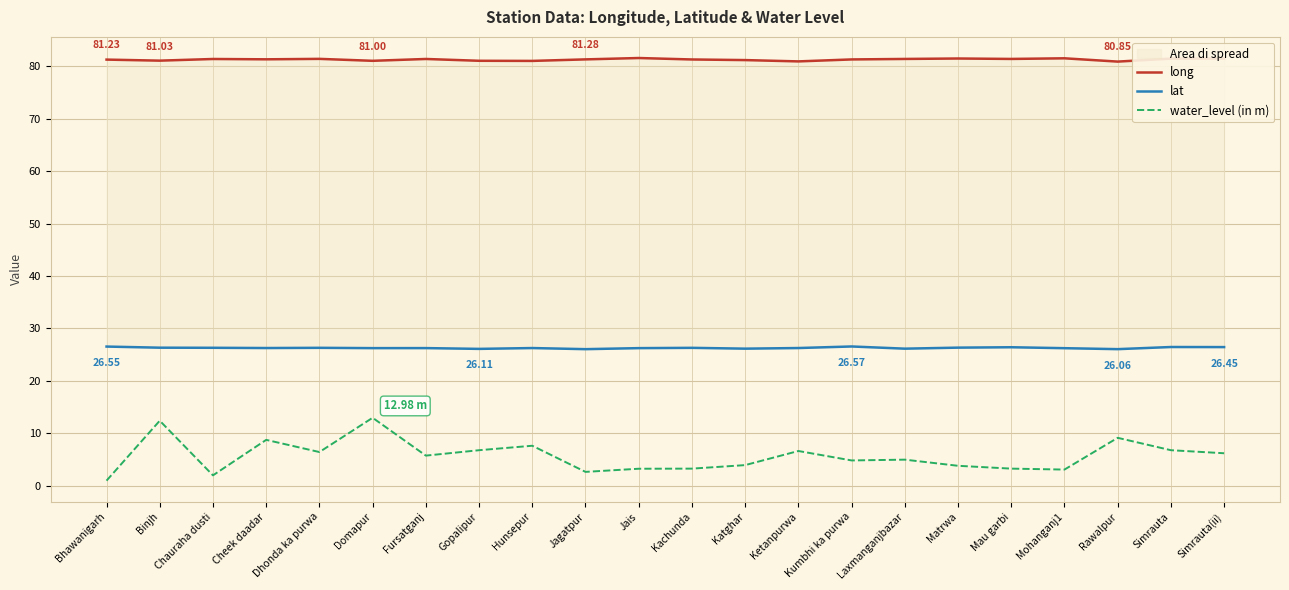

What is the total value across all series at Binjh?

119.8